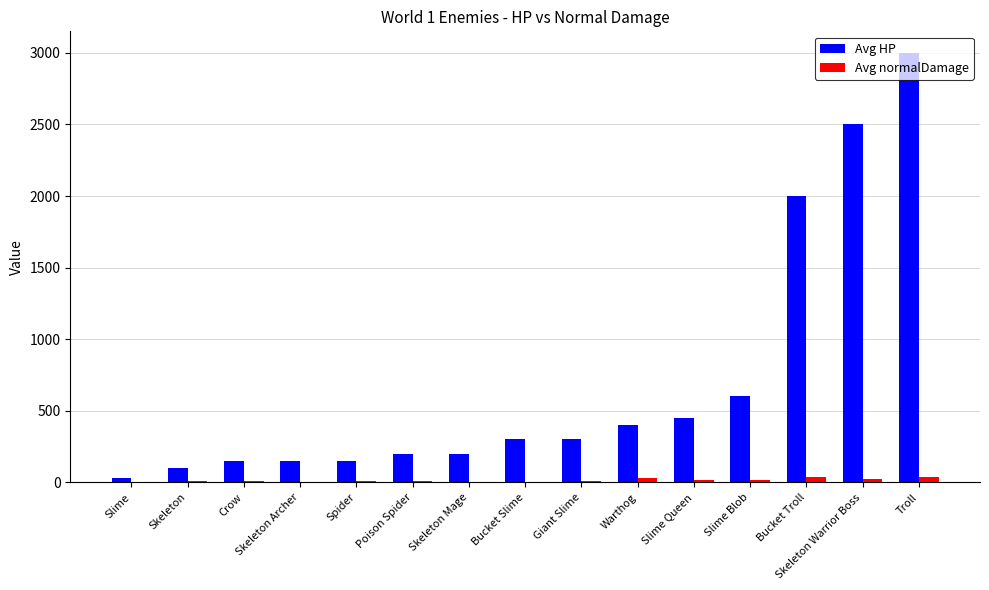

What is the maximum value for Avg HP?

3000